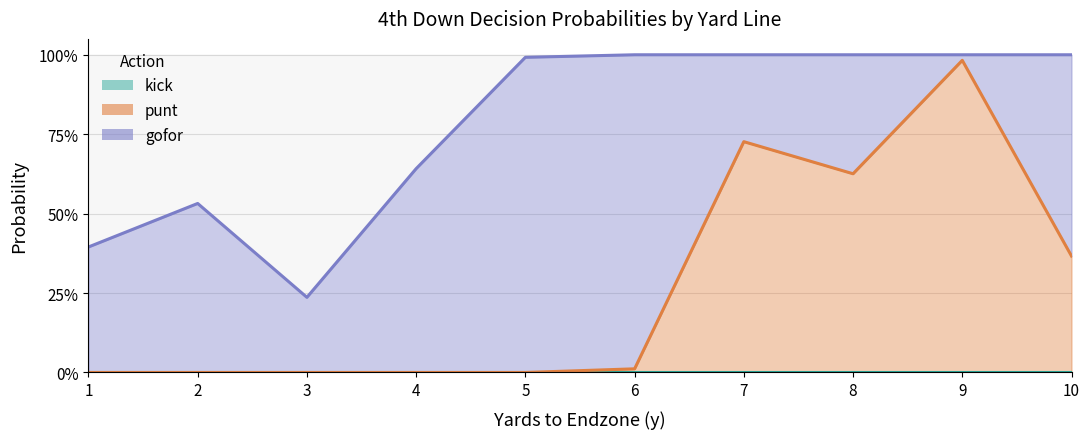

What is the total value across all series at 8?

1.0